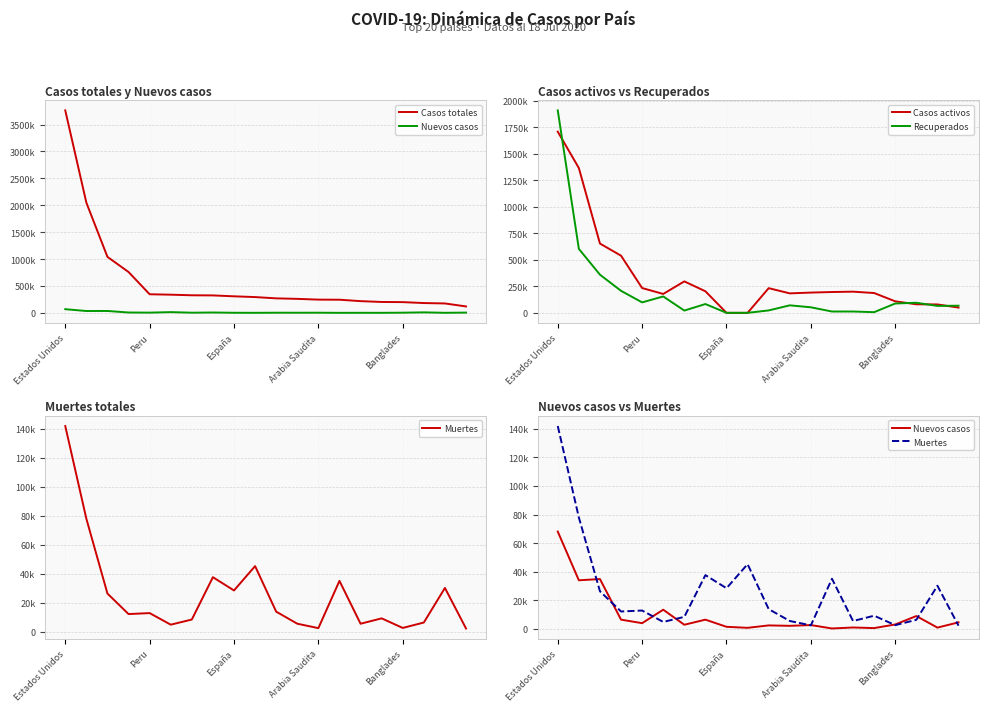

At which label does Casos totales reach its minimum?

19